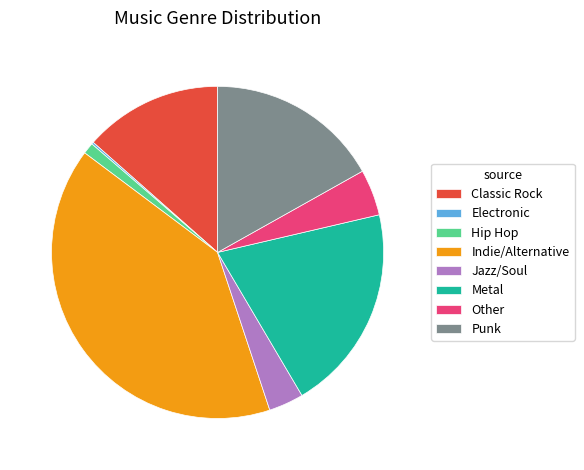

The Punk slice represents 27% of the pie. True or false?

False